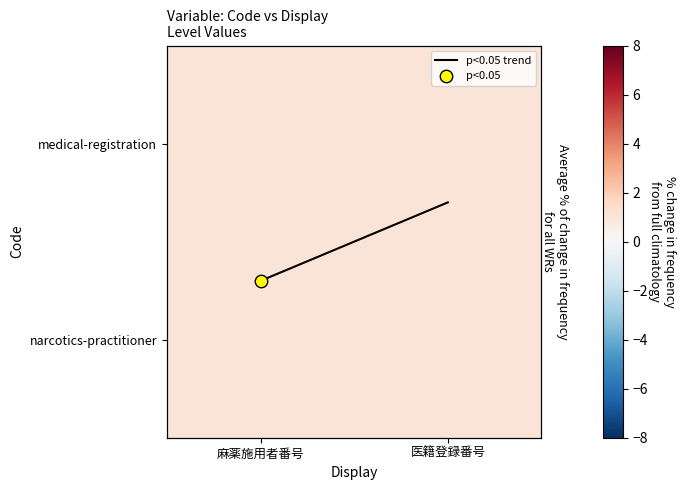

At how many categories does at least one series exceed 0?

2